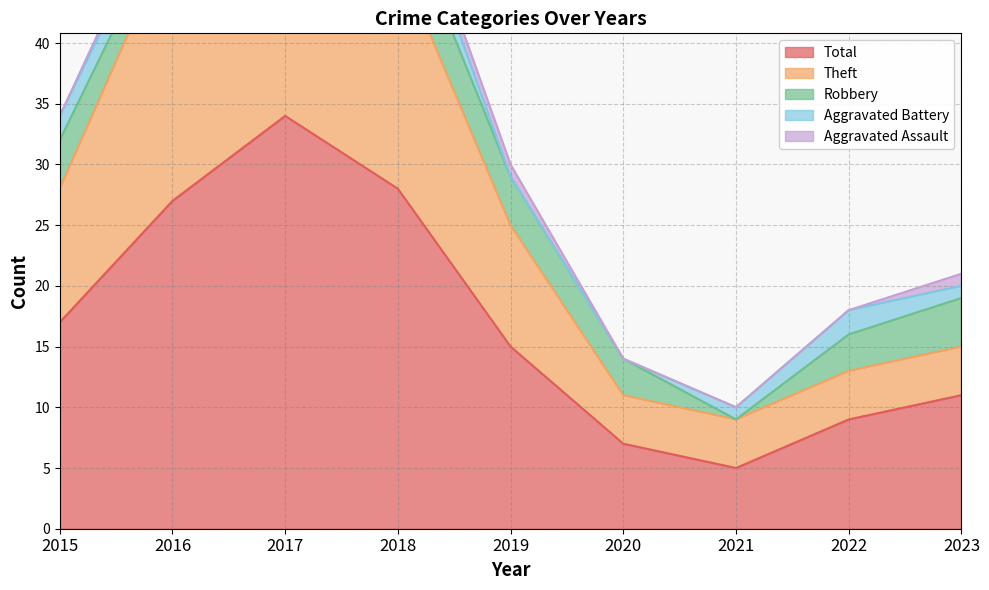

At which label does Total reach its minimum?

2021